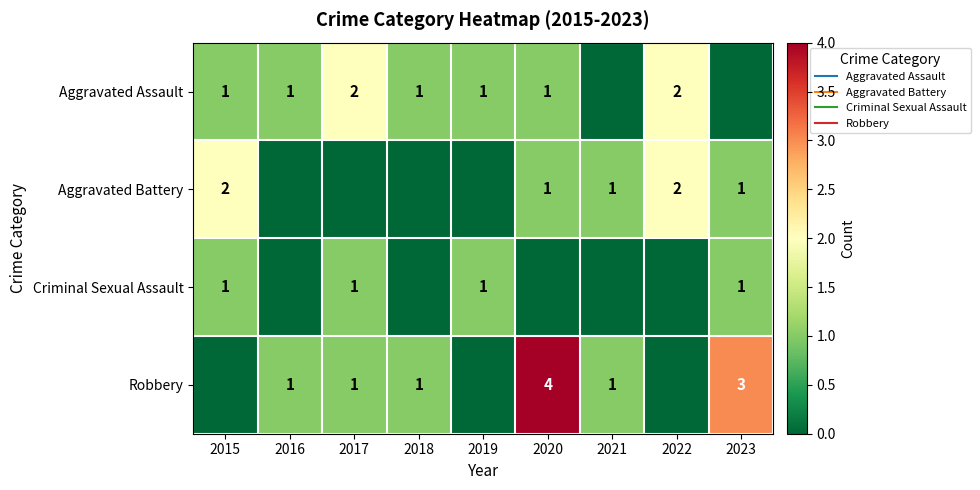

What is the difference between the second highest and minimum values in the Aggravated Assault series?

2